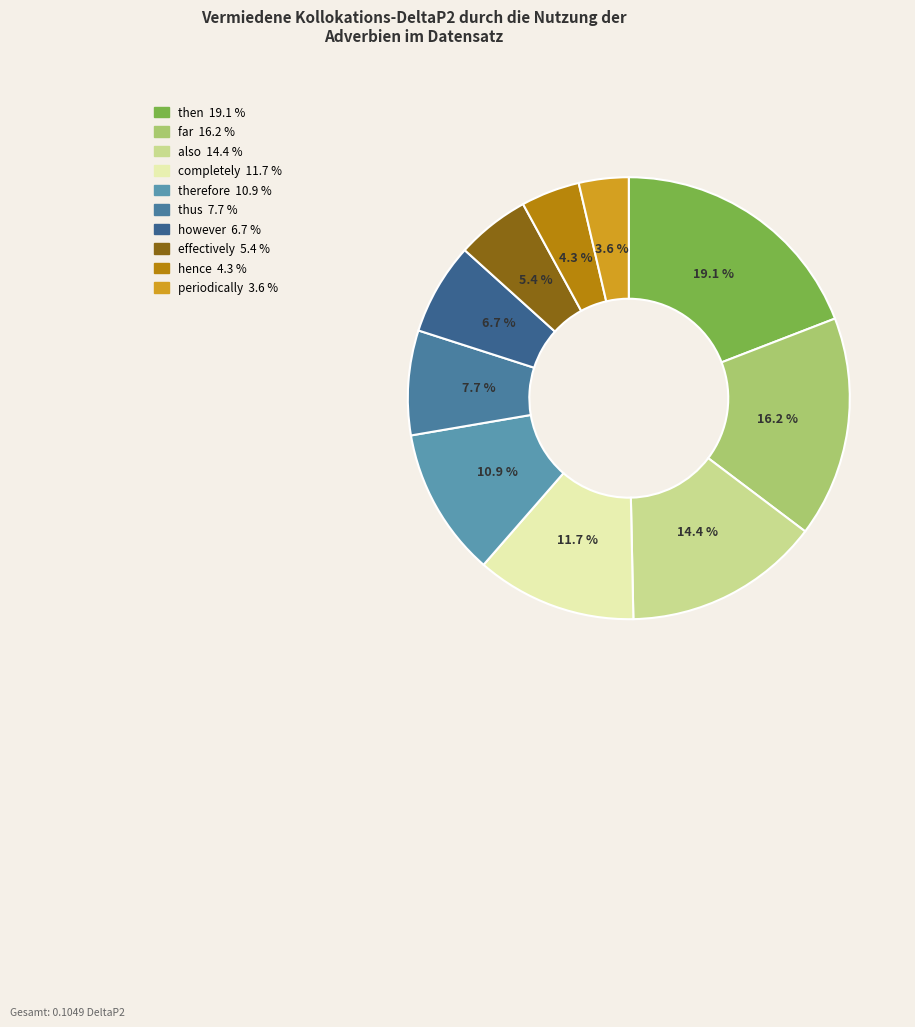

How much of the chart is everything except however?

93.3%